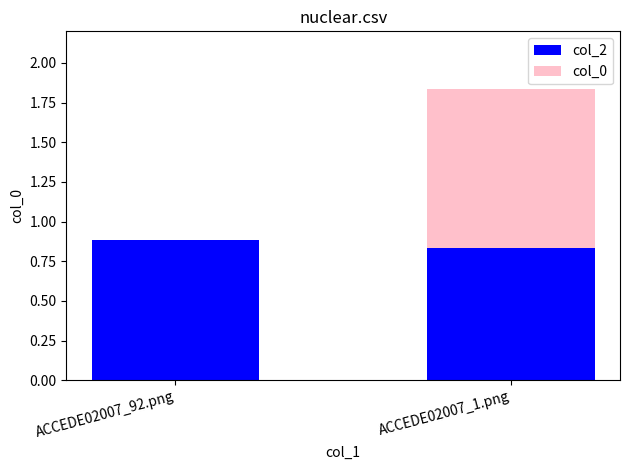

What is the sum of all col_2 values?

1.7